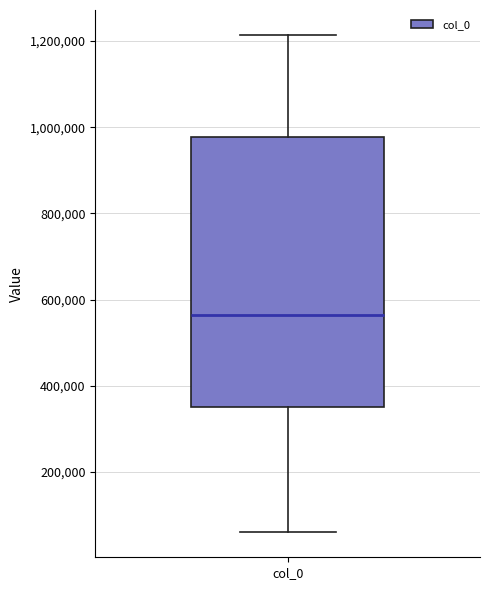

Where does the median line of the box for col_0 sit on the y-axis? The values are not printed on the chart, so give them approximately, as read against the axis.

560000